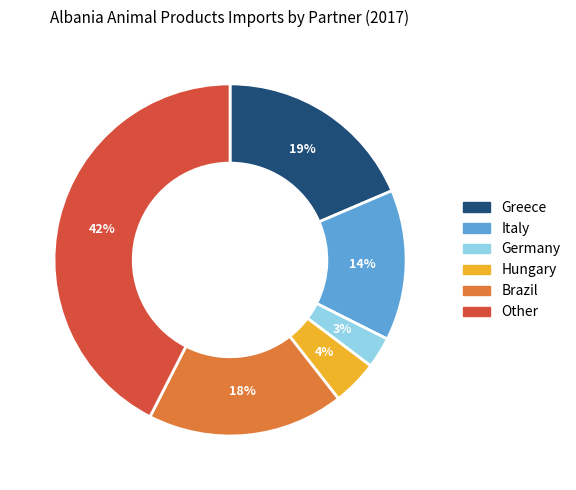

Does any single category account for the majority?

No